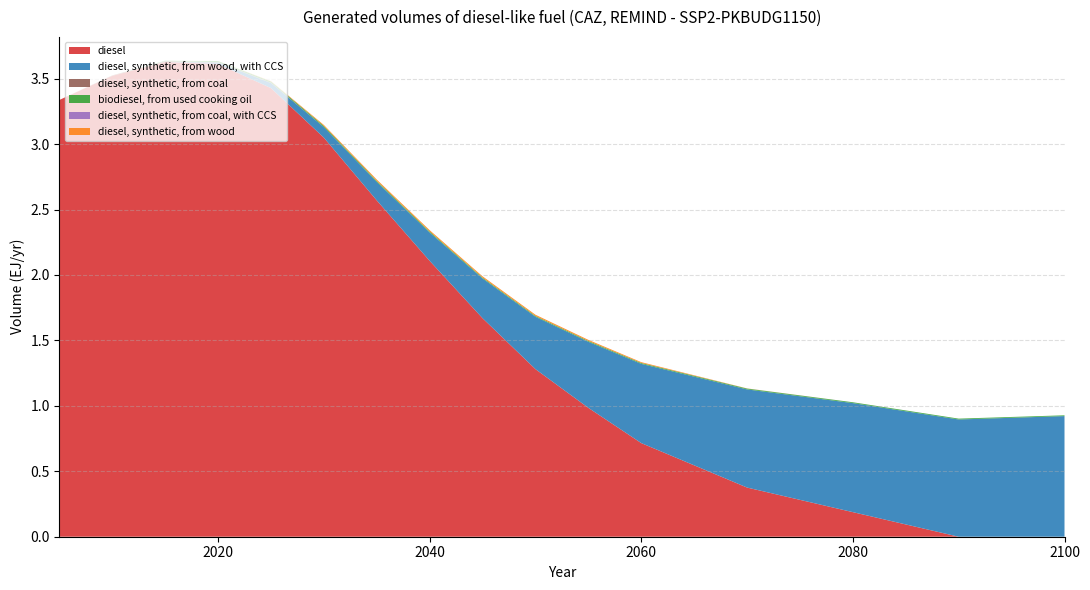

Reading right to left, list all the values displayed in this chart.

diesel: 0.0	0.0	0.2	0.4	0.7	1.0	1.3	1.7	2.1	2.6	3.0	3.4	3.6	3.6	3.5	3.3
diesel, synthetic, from wood, with CCS: 0.9	0.9	0.8	0.8	0.6	0.5	0.4	0.3	0.2	0.1	0.1	0.0	0.0	0.0	0.0	0.0
diesel, synthetic, from coal: 0.0	0.0	0.0	0.0	0.0	0.0	0.0	0.0	0.0	0.0	0.0	0.0	0.0	0.0	0.0	0.0
biodiesel, from used cooking oil: 0.0	0.0	0.0	0.0	0.0	0.0	0.0	0.0	0.0	0.0	0.0	0.0	0.0	0.0	0.0	0.0
diesel, synthetic, from coal, with CCS: 0.0	0.0	0.0	0.0	0.0	0.0	0.0	0.0	0.0	0.0	0.0	0.0	0.0	0.0	0.0	0.0
diesel, synthetic, from wood: 0.0	0.0	0.0	0.0	0.0	0.0	0.0	0.0	0.0	0.0	0.0	0.0	0.0	0.0	0.0	0.0